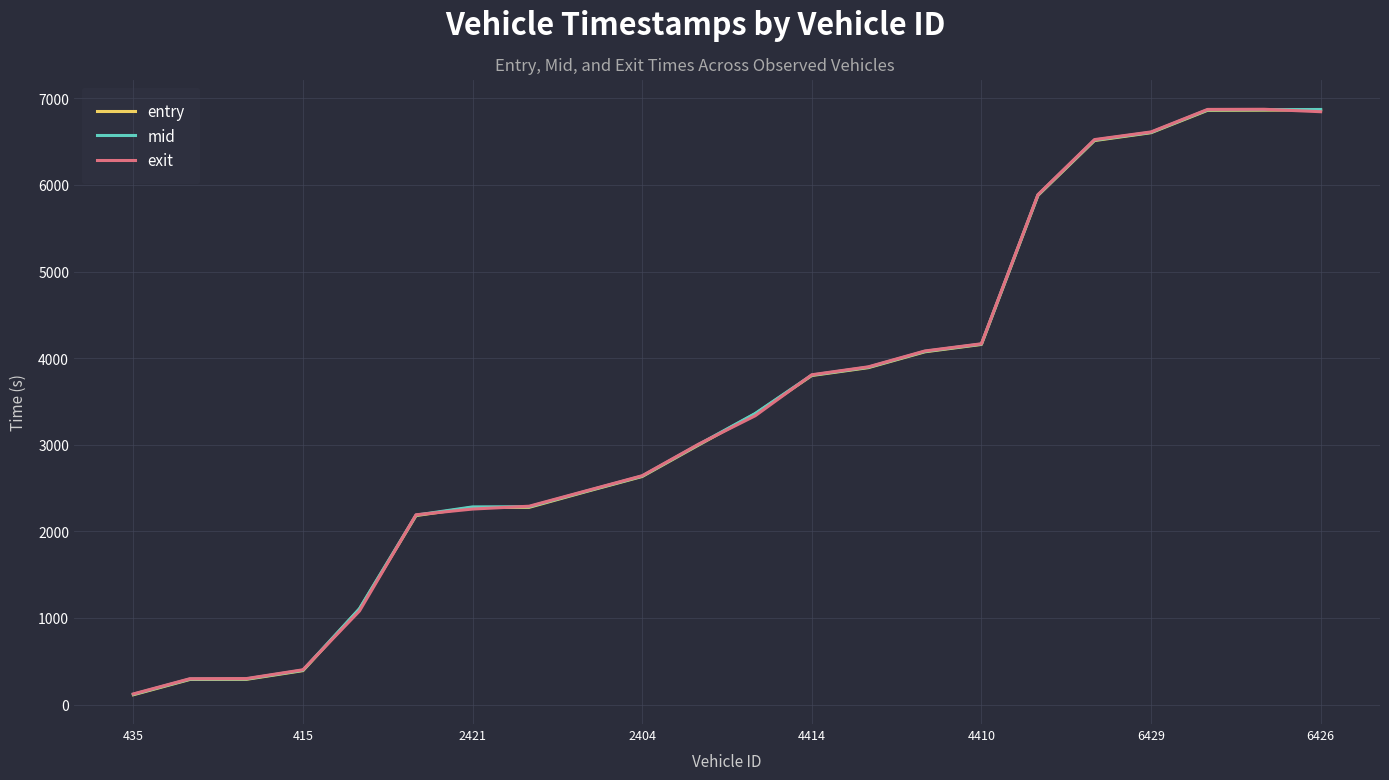

True or false: mid and entry cross at least once.

False